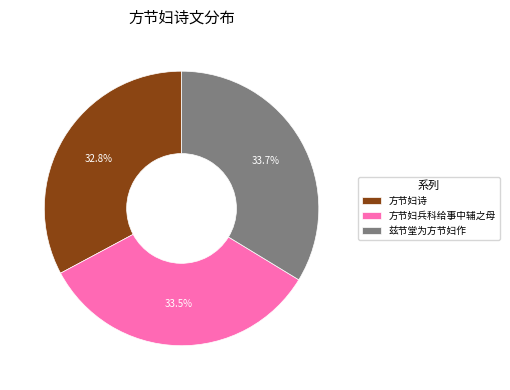

Which slice is the smallest?

方节妇诗